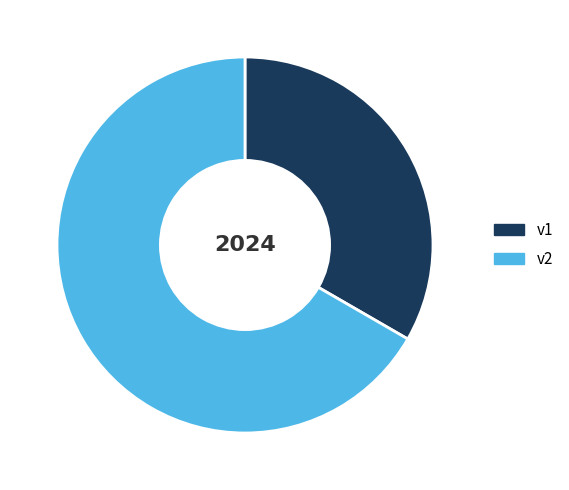

What is the ratio of the value at v1 to the value at v2?

0.5